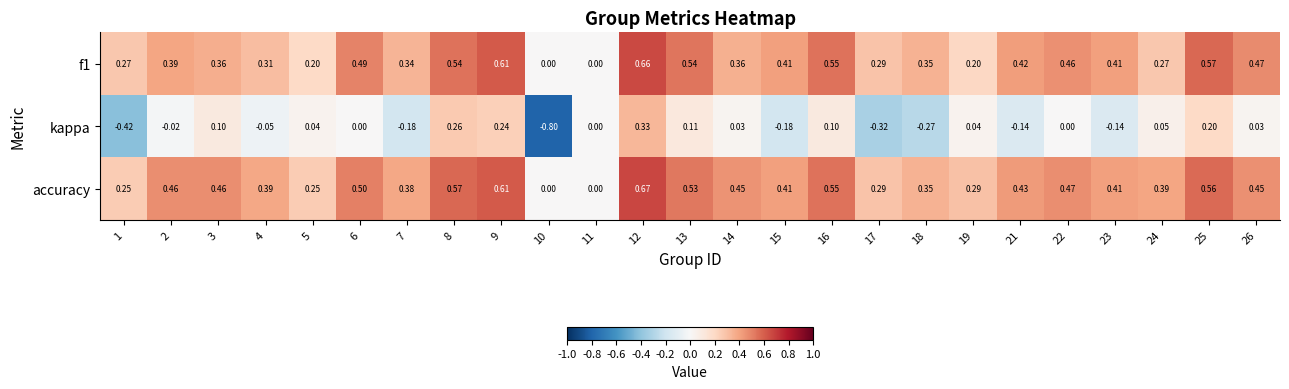

Which series changed the most between 11 and 17?

kappa